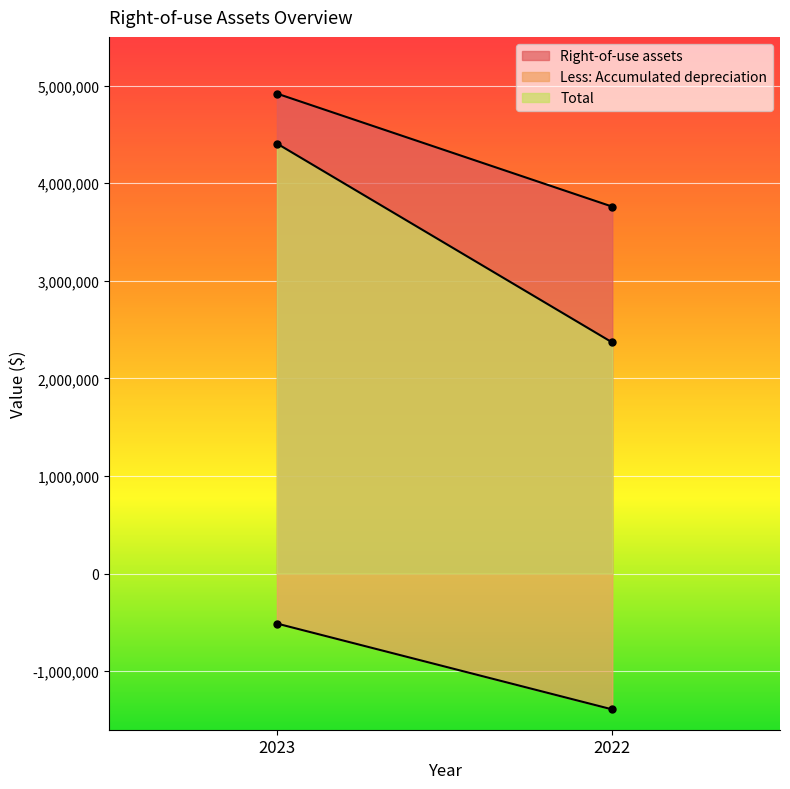

How many lines are shown in the chart?

3